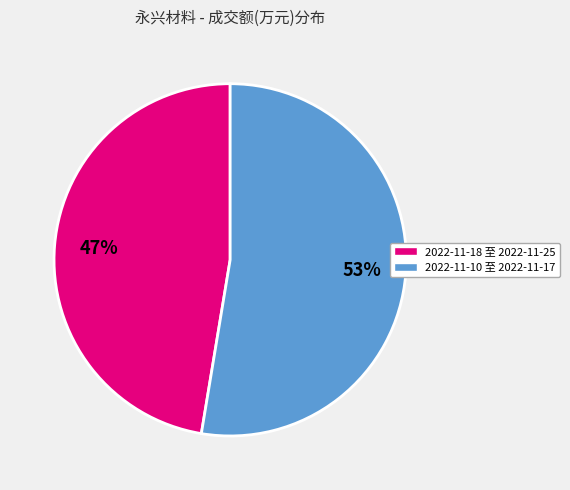

To the nearest percent, what is the average slice percentage?

50%